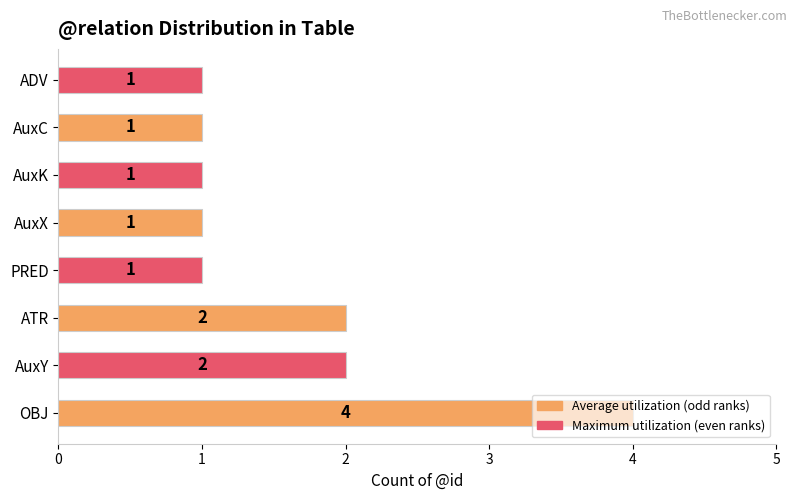

Which label corresponds to the largest value in the chart?

OBJ